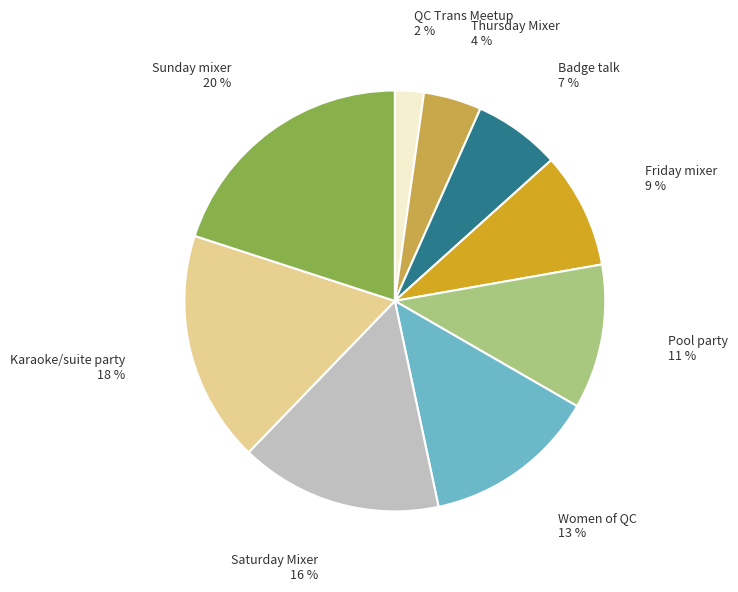

How many slices are in this pie chart?

9